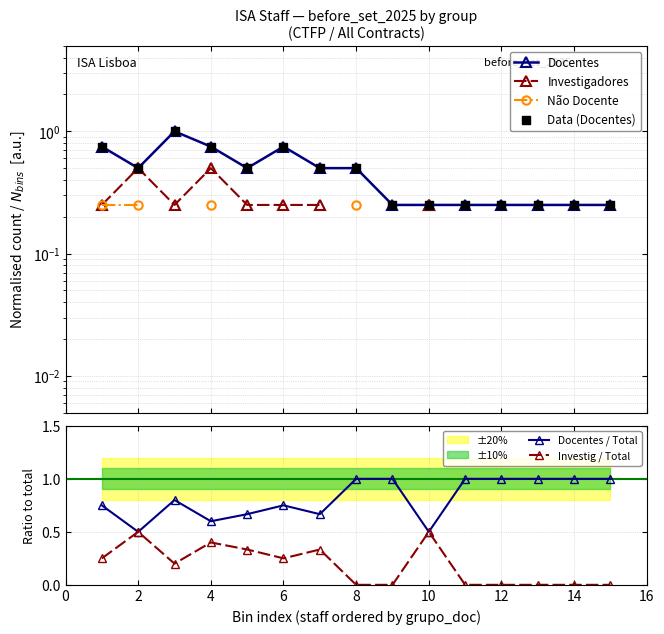

What is the maximum value for Investig / Total?

0.5